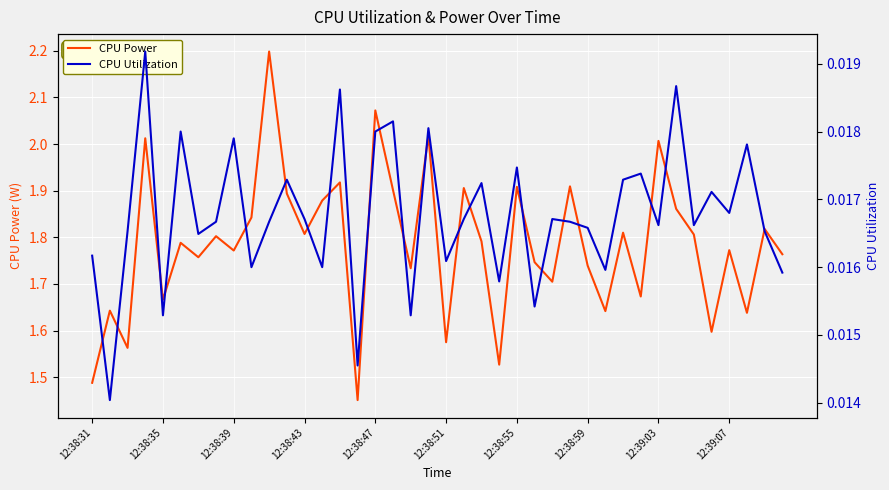

How many lines are shown in the chart?

2